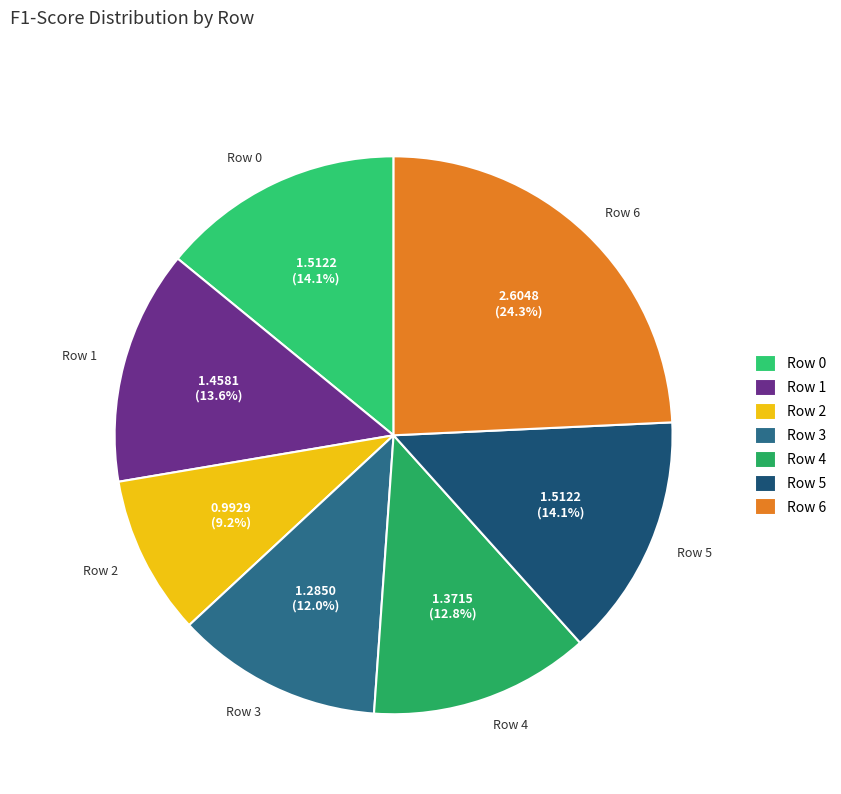

True or false: Row 0 accounts for 14% of the total.

True